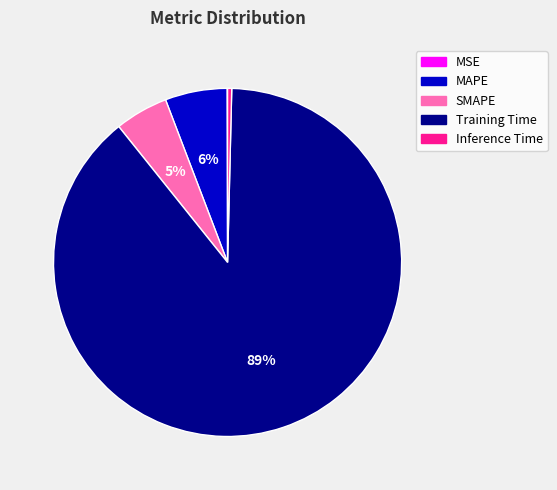

Which category accounts for the majority?

Training Time